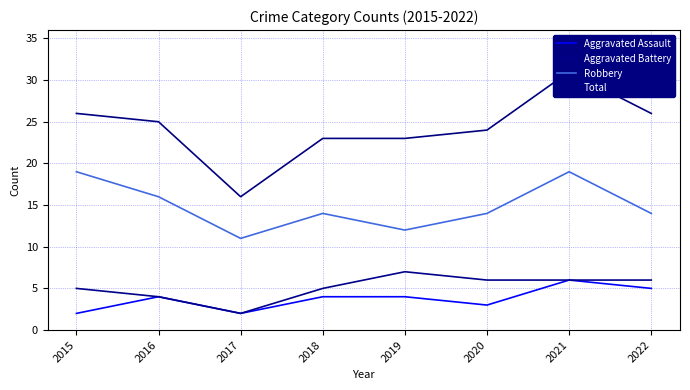

What are all the series names shown in the legend?

Aggravated Assault, Aggravated Battery, Robbery, Total